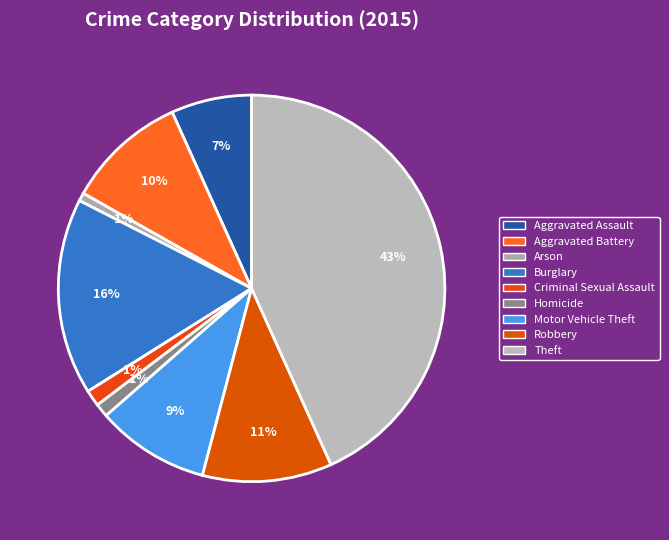

How many slices are in this pie chart?

9